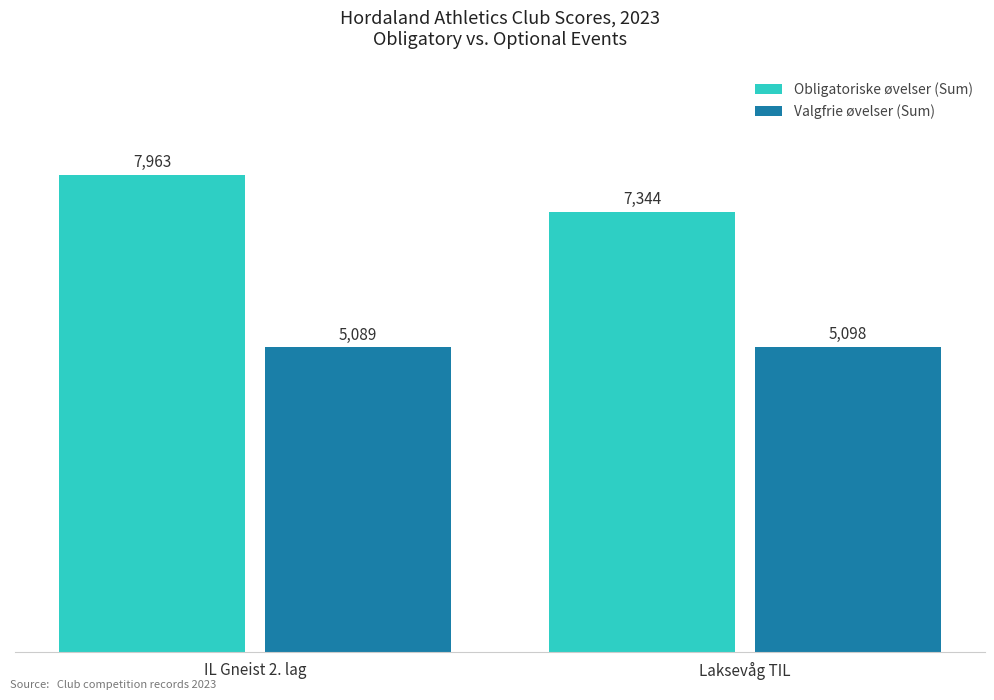

What is the highest value of the Valgfrie øvelser (Sum) series?

5098